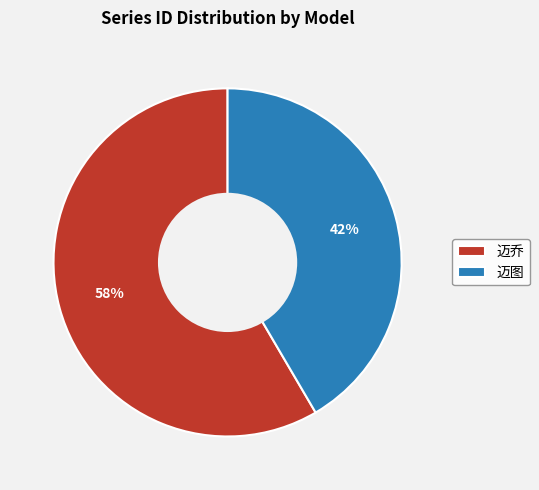

To the nearest percent, what percentage of the pie is 迈图?

42%